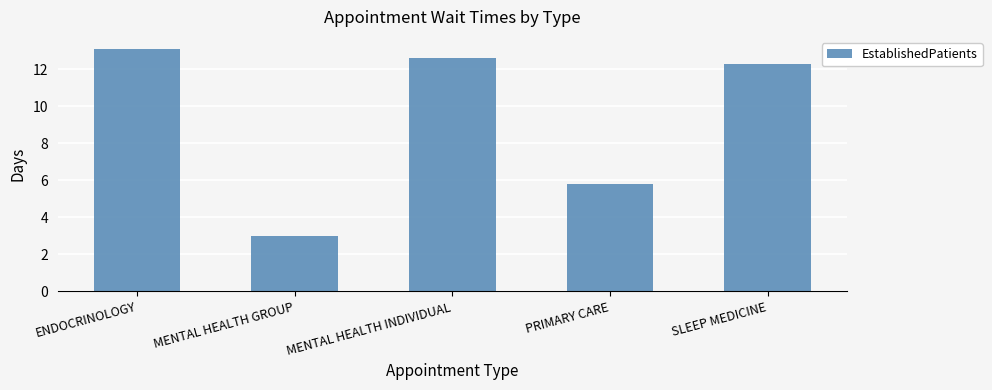

True or false: the data shows 8.2 at ENDOCRINOLOGY.

False